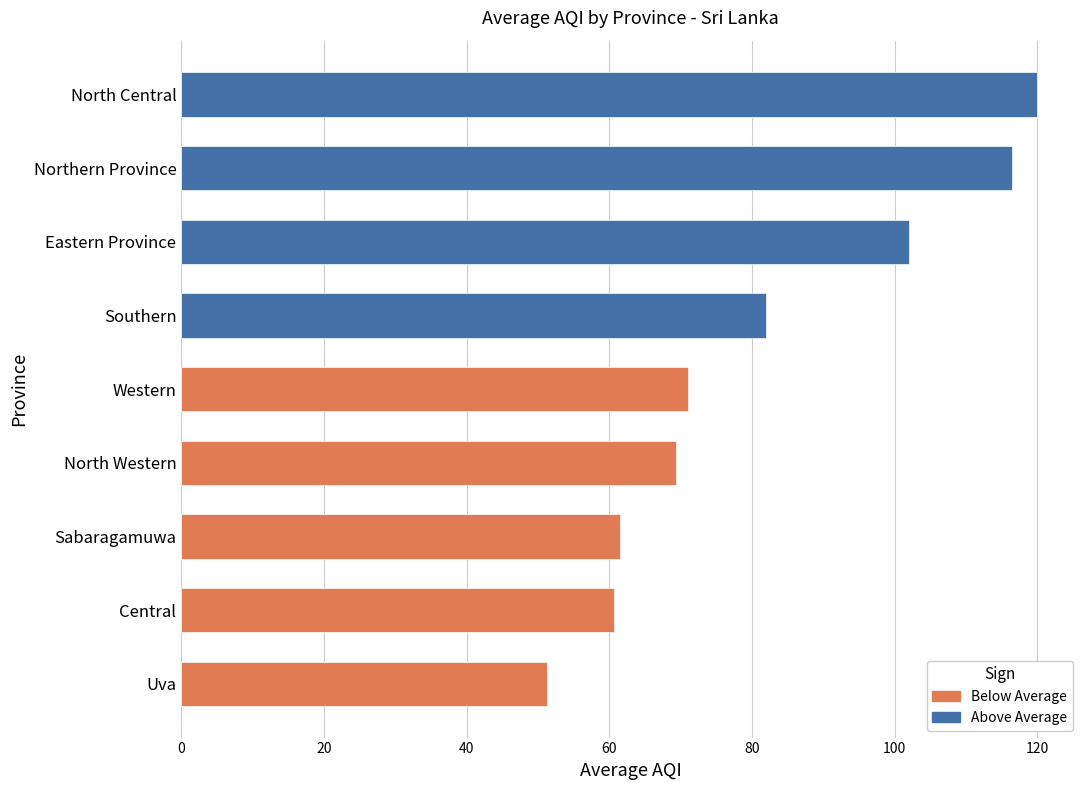

Is it true that the value at Uva is 27.9?

False